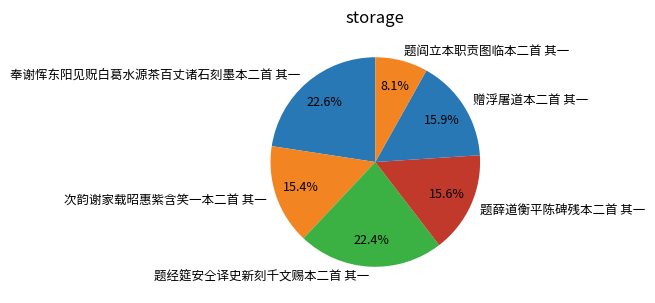

Which slice is the smallest?

题阎立本职贡图临本二首 其一